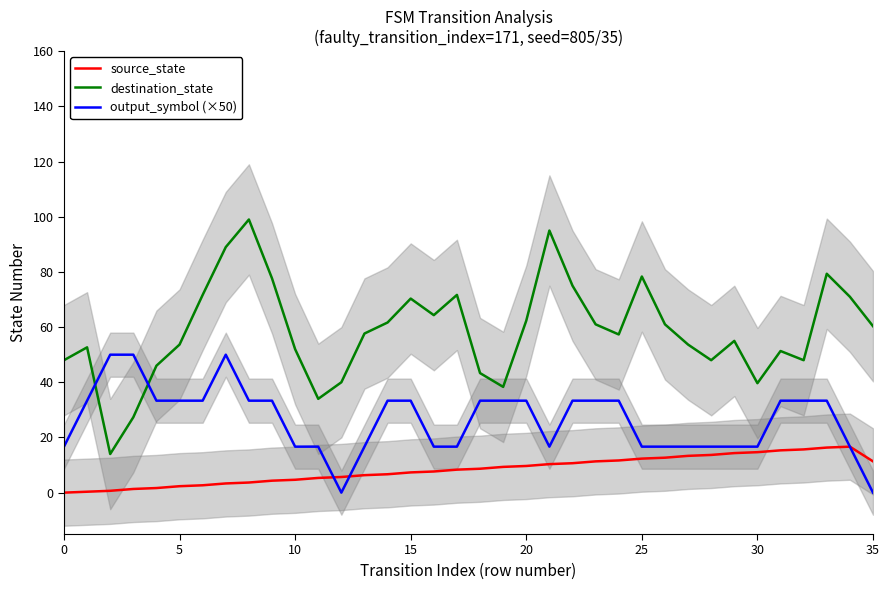

What is the value of the source_state point at the 22nd from the left?

10.3